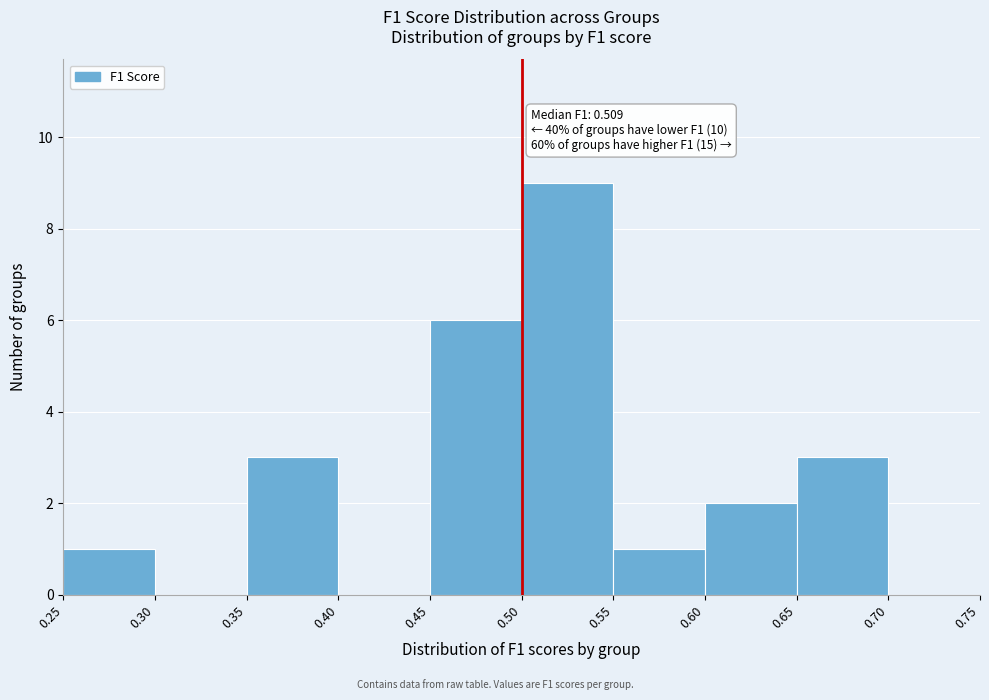

Which range on the x-axis has the tallest bar?

0.50 to 0.55